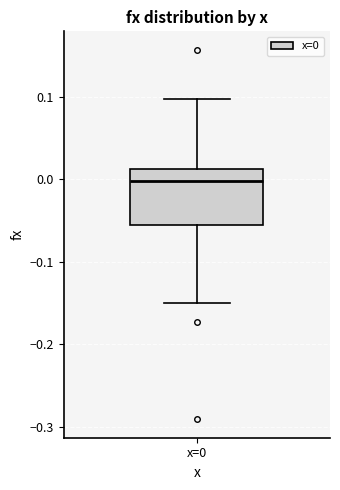

Read this box plot against the y-axis: the position of the median line, the range covered by the box, and the ends of both whiskers. The values are not printed on the chart, so give them approximately, as read against the axis.

median 0.00, box -0.06 to 0.01, whiskers -0.15 to 0.10